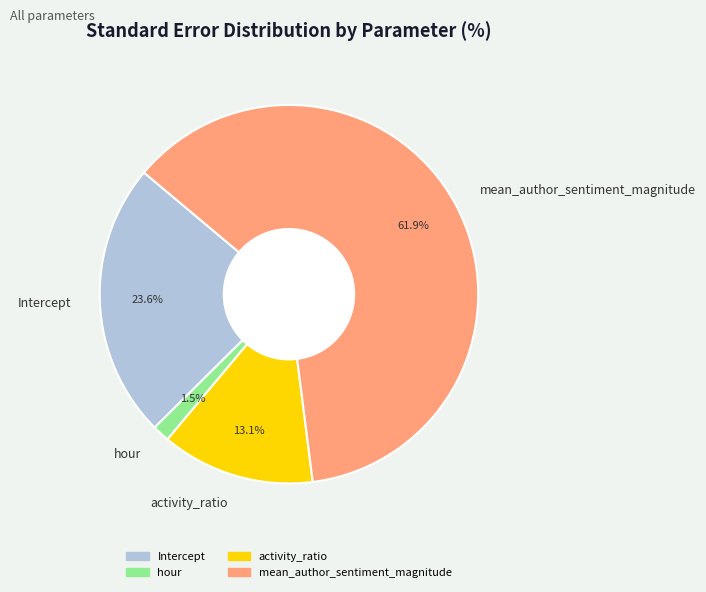

Count the number of slices in the pie.

4